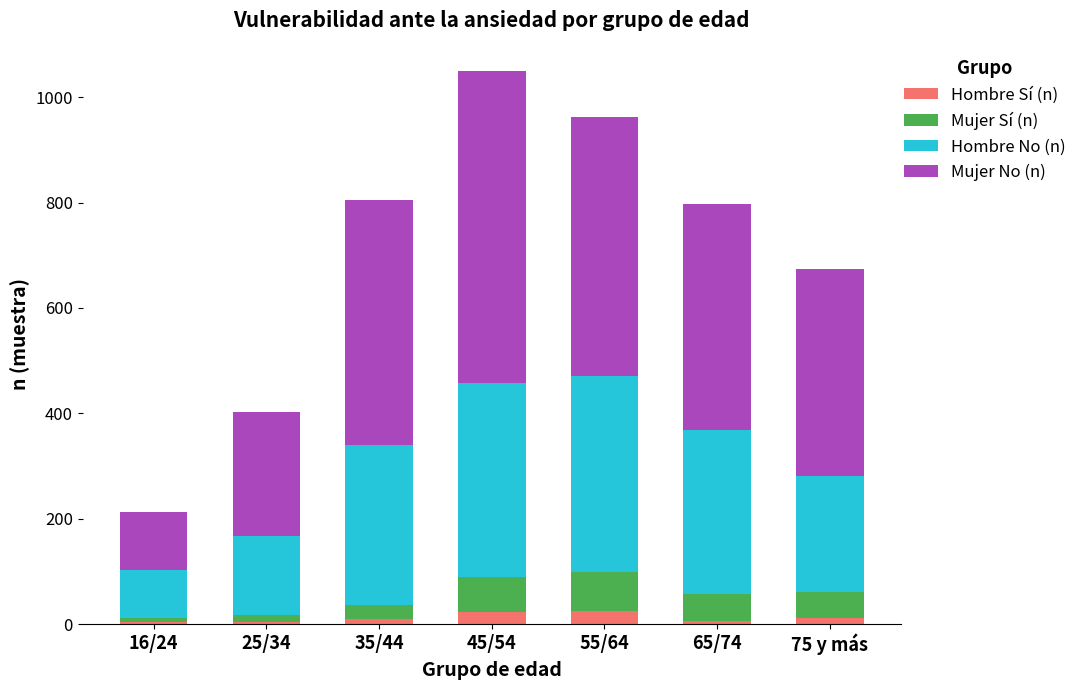

What is the maximum value for Hombre Sí (n)?

25